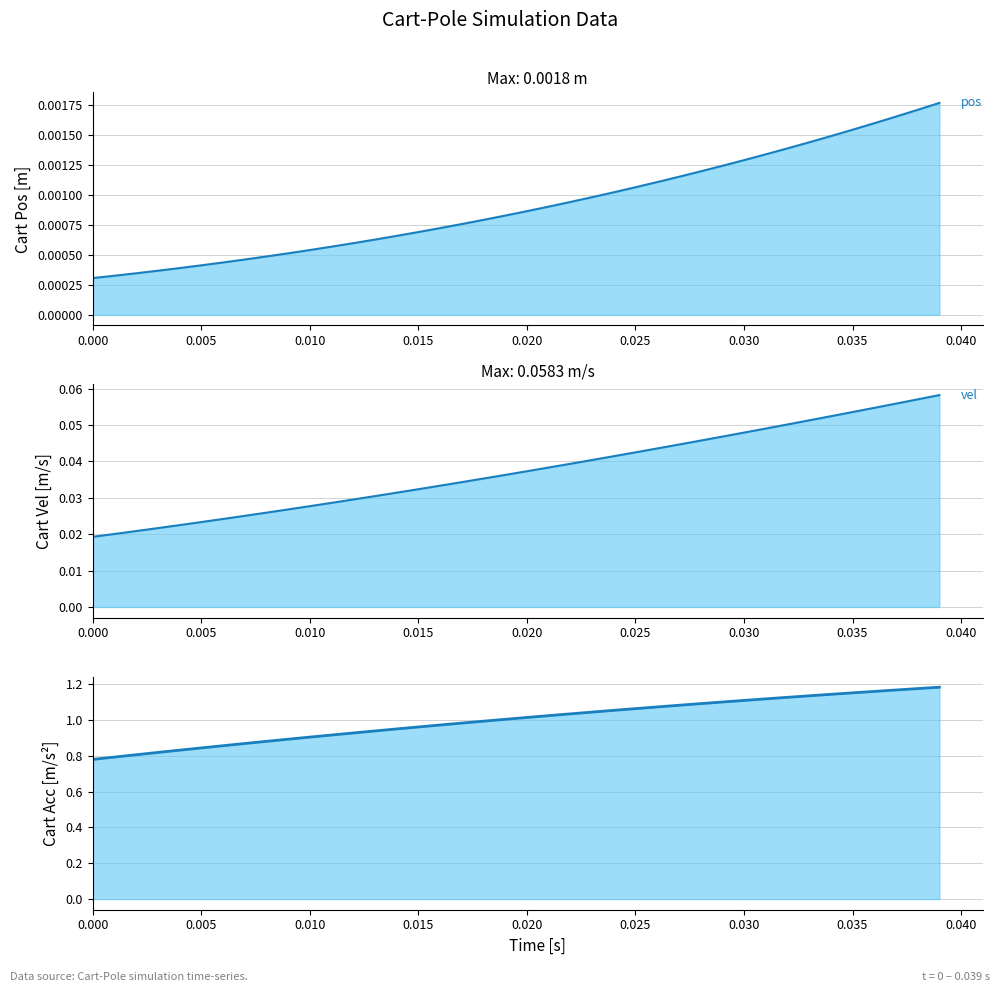

What is the average value of the Cart Acc [m/s^2] (line) series?

1.0